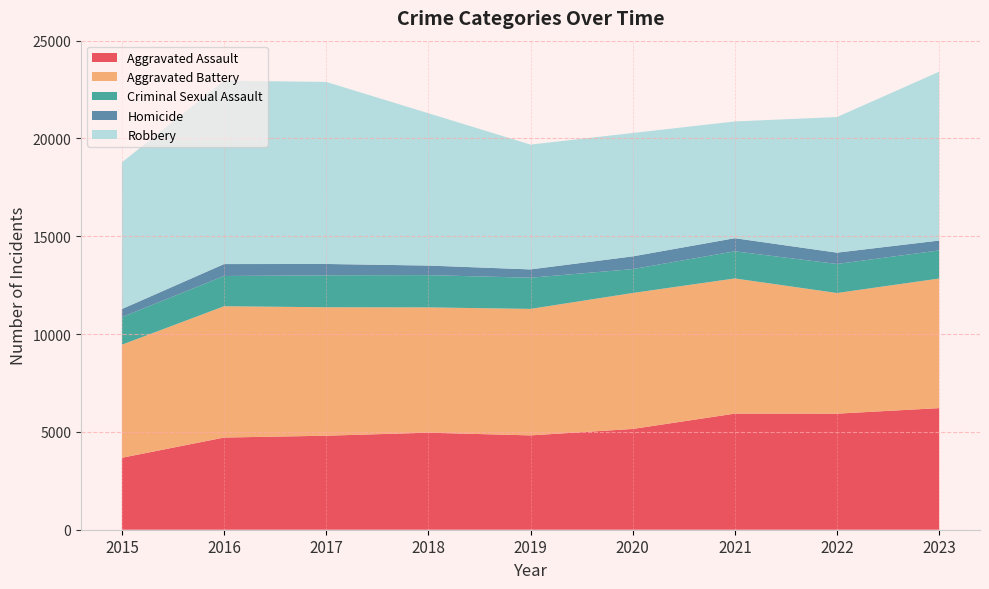

What is the sum of the Criminal Sexual Assault values at 2022 and 2018?

3134